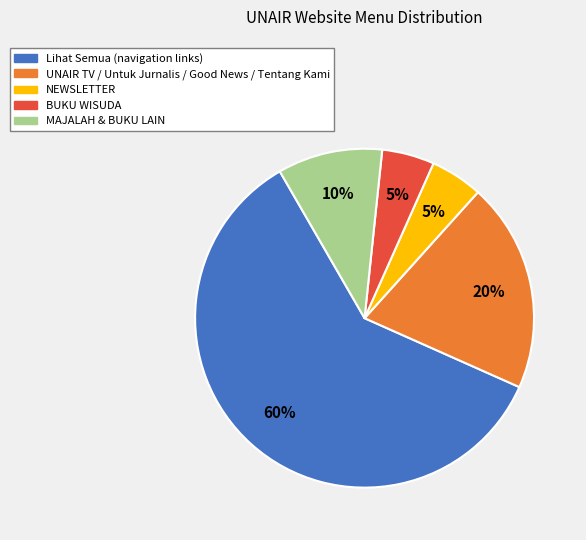

Count the number of slices in the pie.

5